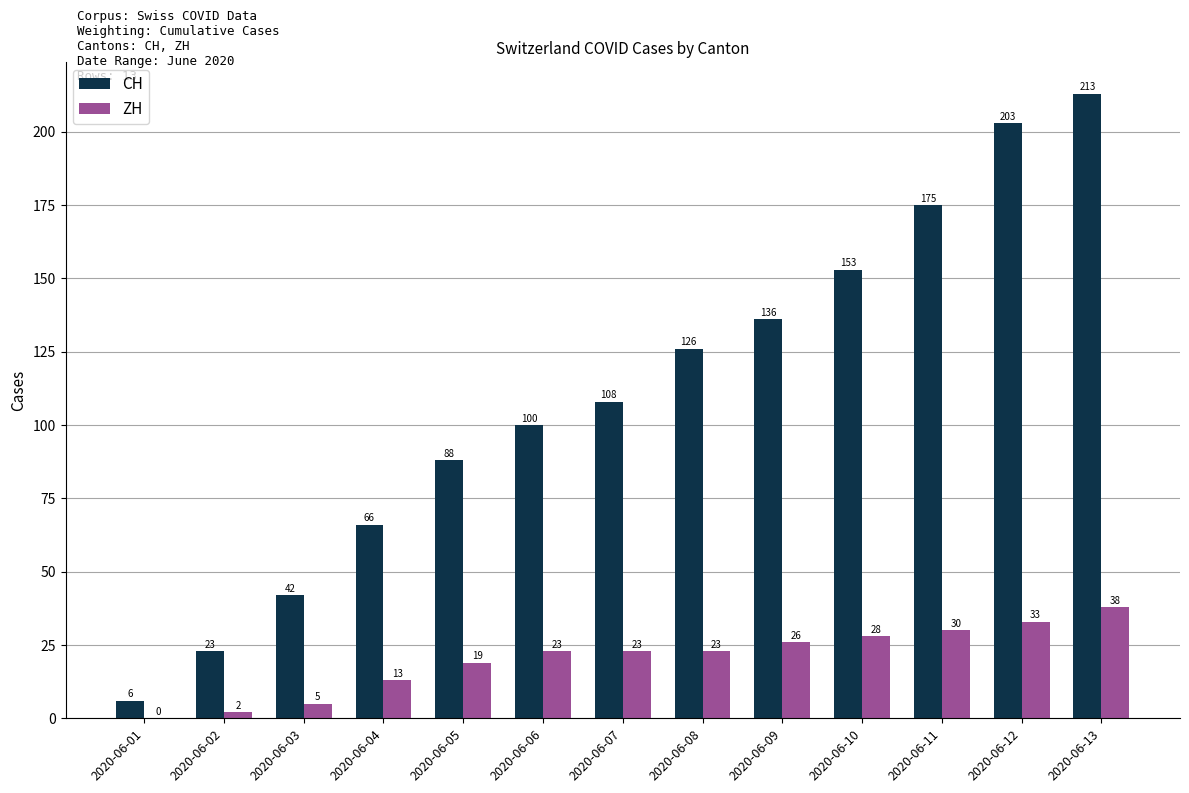

Reading left to right, what are all the values shown in this chart?

CH: 2020-06-01=6	2020-06-02=23	2020-06-03=42	2020-06-04=66	2020-06-05=88	2020-06-06=100	2020-06-07=108	2020-06-08=126	2020-06-09=136	2020-06-10=153	2020-06-11=175	2020-06-12=203	2020-06-13=213
ZH: 2020-06-01=0	2020-06-02=2	2020-06-03=5	2020-06-04=13	2020-06-05=19	2020-06-06=23	2020-06-07=23	2020-06-08=23	2020-06-09=26	2020-06-10=28	2020-06-11=30	2020-06-12=33	2020-06-13=38